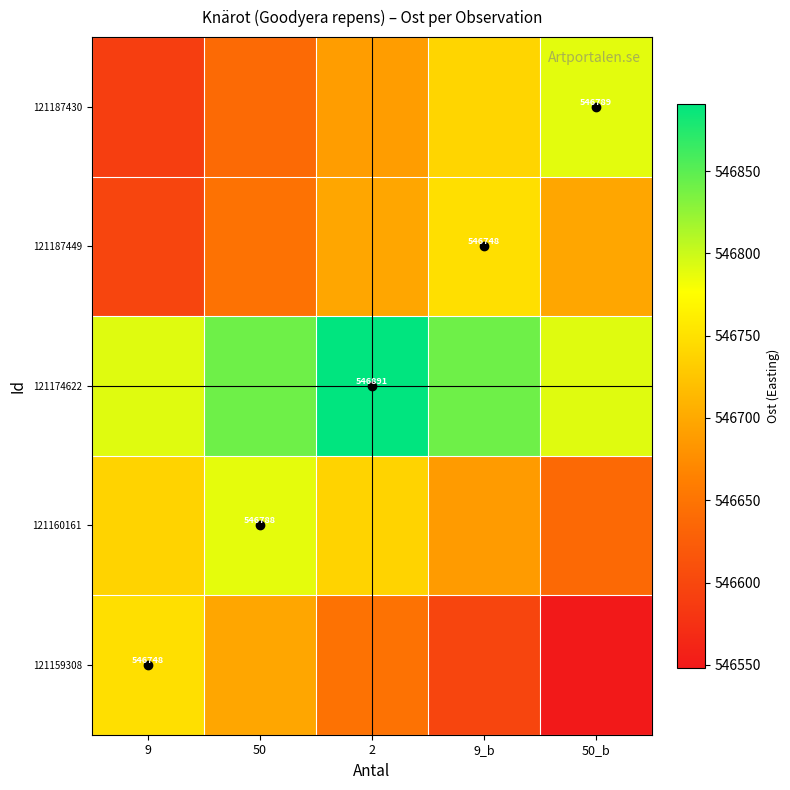

The 121159308 series shows 546648 at 2. True or false?

True